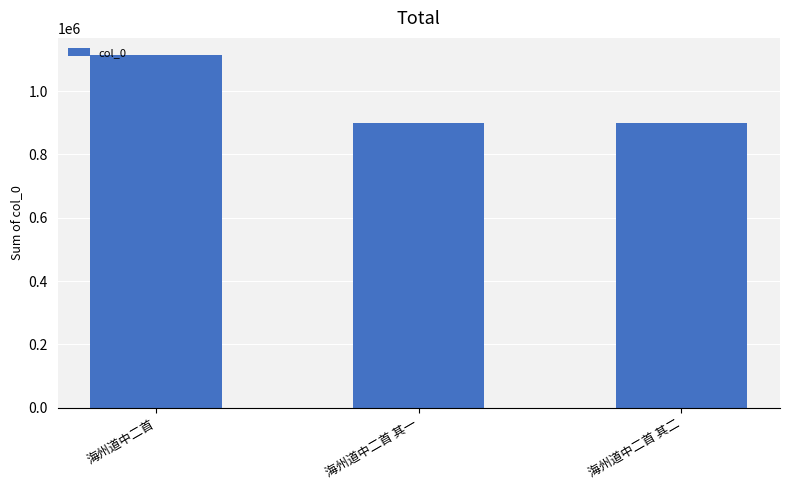

Does the chart contain any negative values?

No